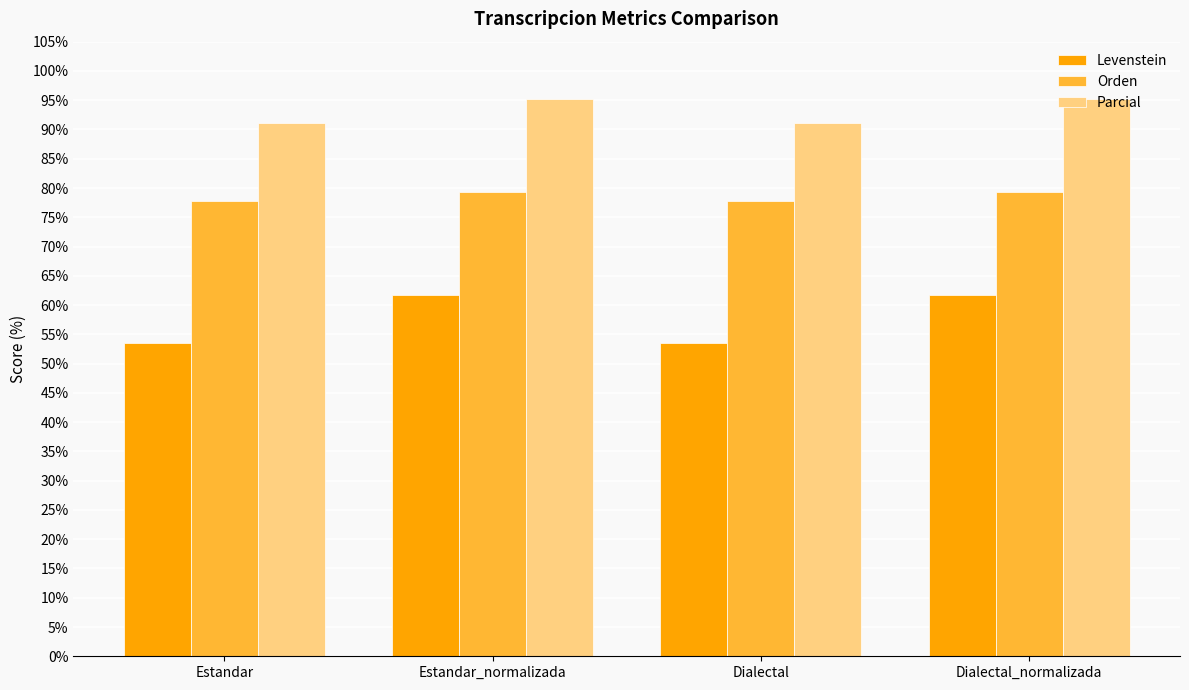

What is the label of the 1st bar from the right?

Dialectal_normalizada